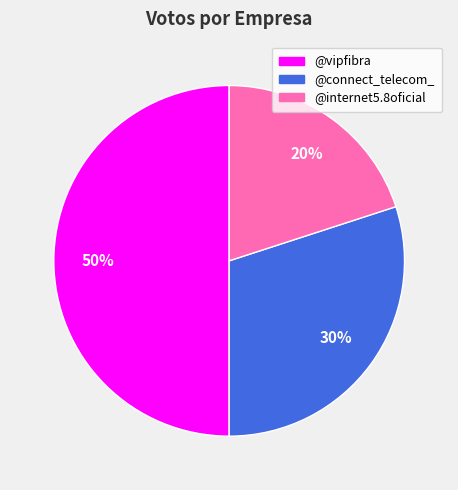

How many segments does this pie chart have?

3